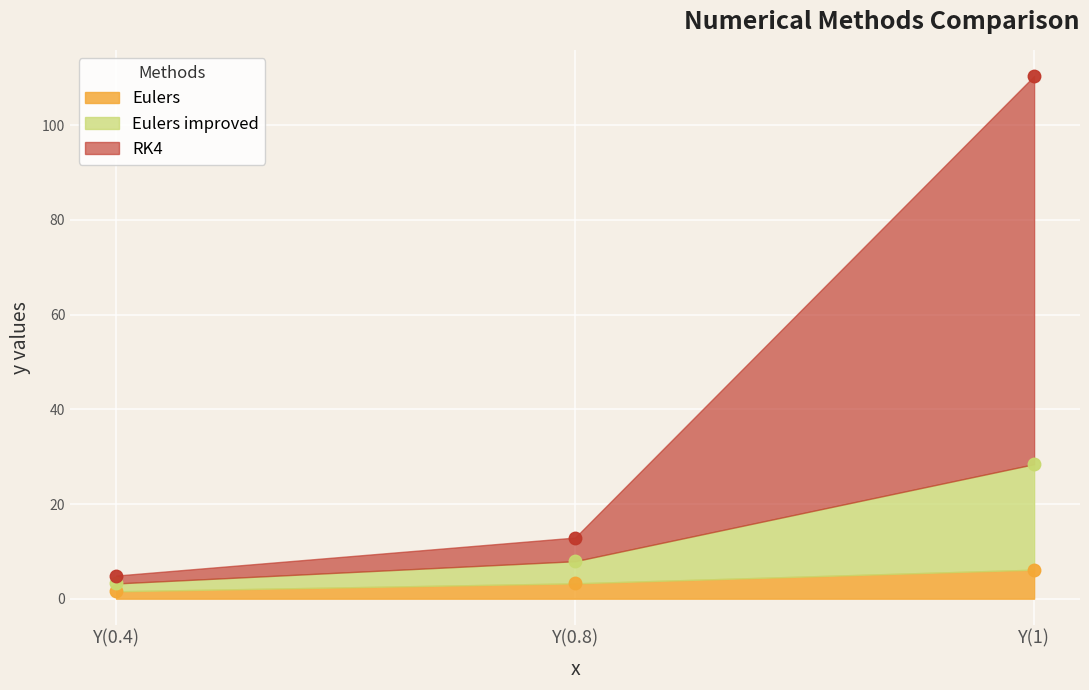

Between Y(0.8) and Y(1), which series saw the biggest shift?

RK4